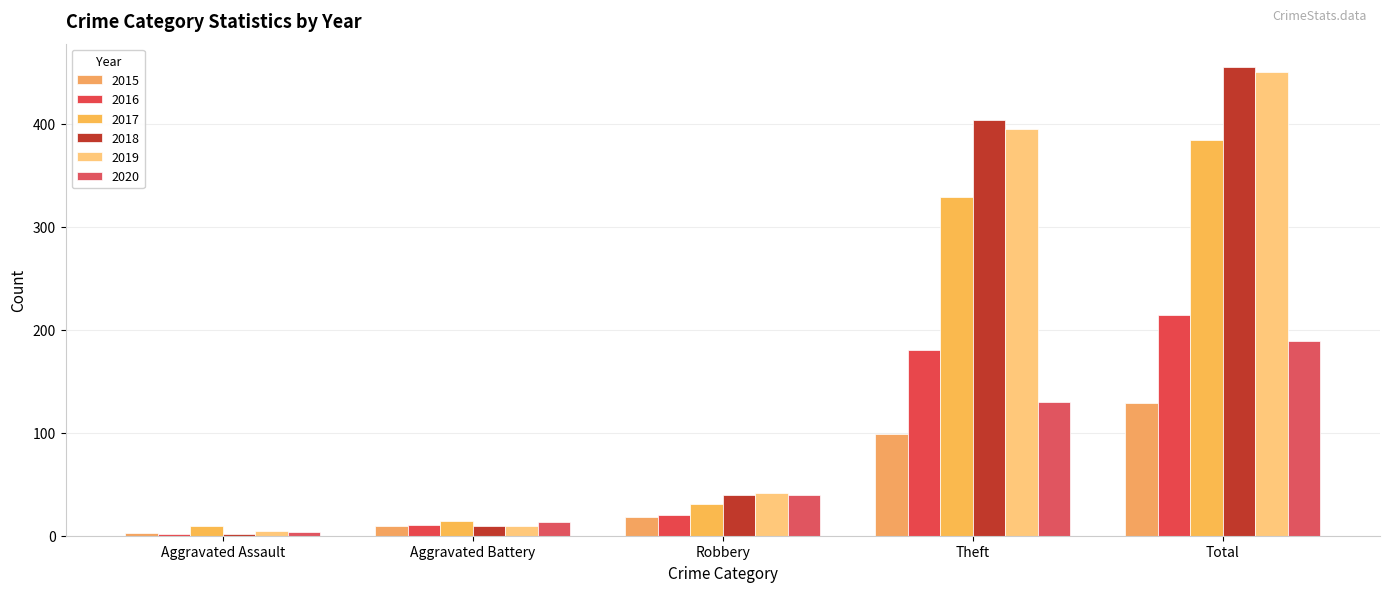

What is the total value across all series at Aggravated Battery?

64